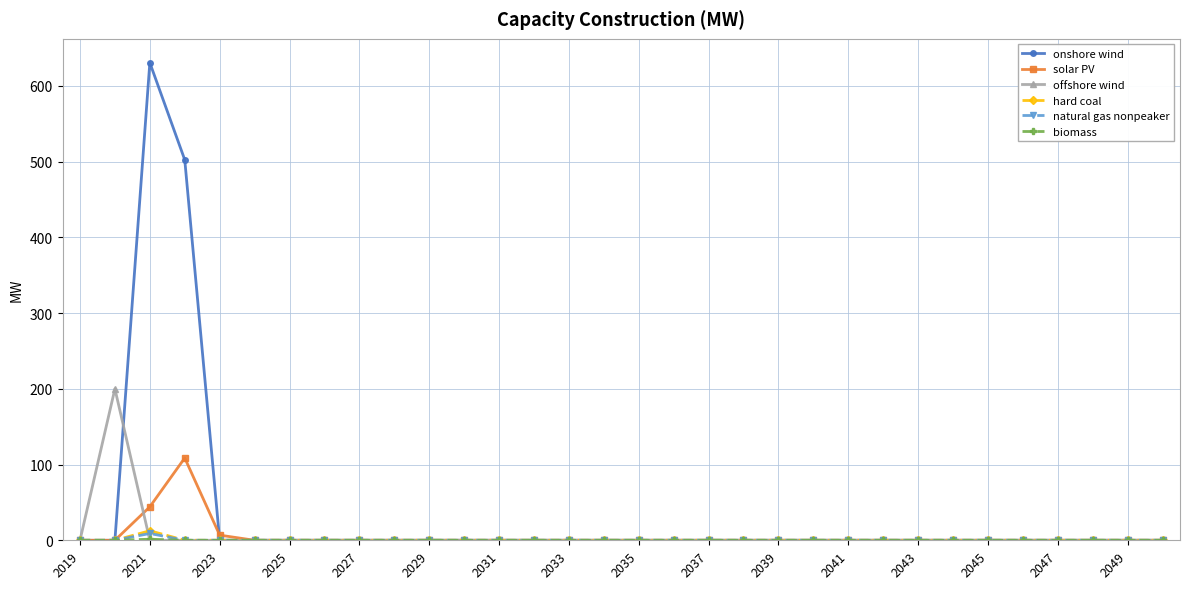

What is the maximum value shown in the chart?

630.6